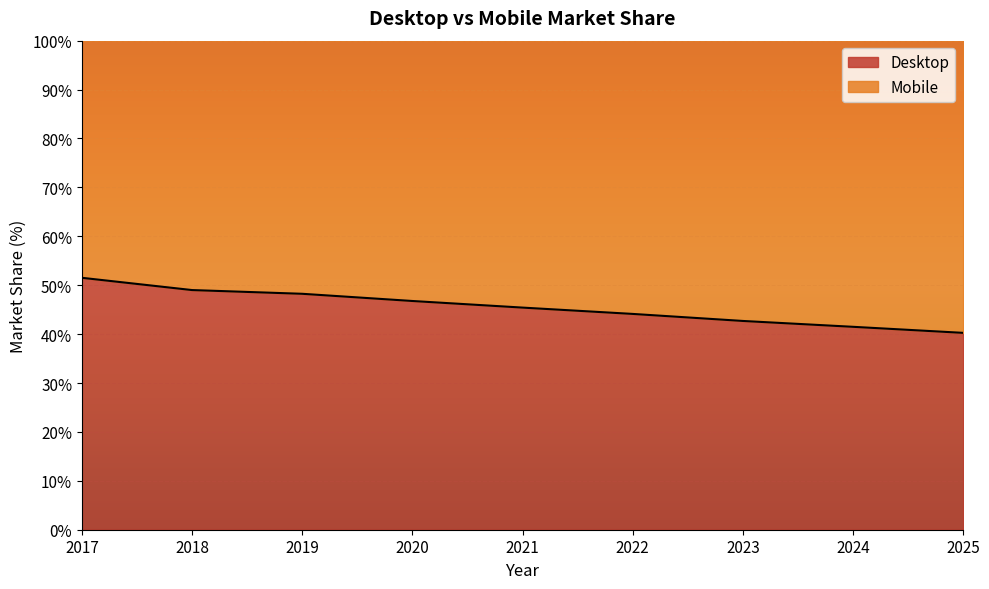

Rank the categories by value from lowest to highest.

2025, 2024, 2023, 2022, 2021, 2020, 2019, 2018, 2017